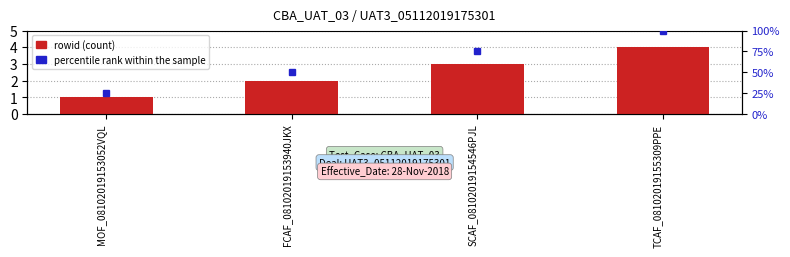

Is the value of rowid (count) at SCAF_08102019154546PJL greater than the value of percentile rank within the sample at FCAF_08102019153940JKX?

No